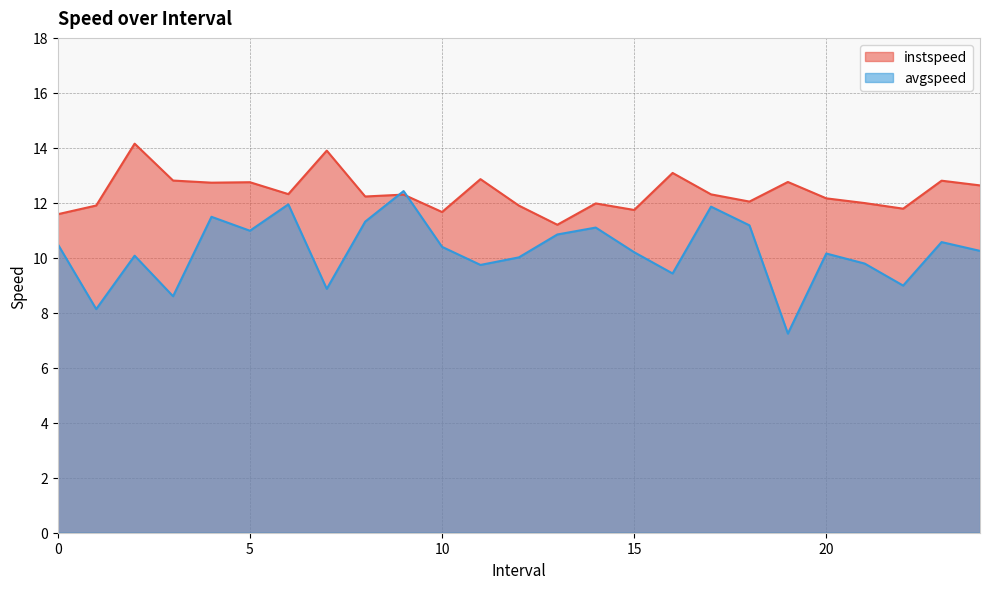

What is the difference between the second highest and minimum values in the avgspeed series?

4.7